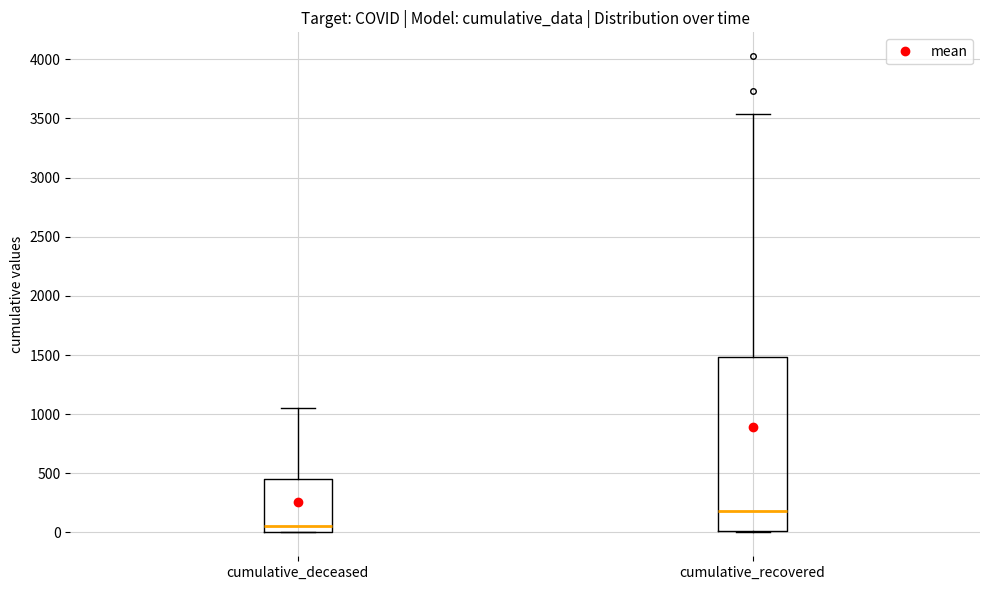

Where does the median line of the box for cumulative_deceased sit on the y-axis? The values are not printed on the chart, so give them approximately, as read against the axis.

50